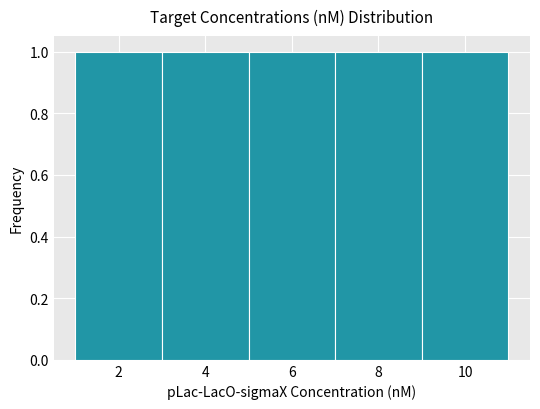

Reading left to right, list every bar in this chart as the range it spans on the x-axis followed by its height. The values are not printed on the chart, so give them approximately, as read against the axis.

1 to 3: 1
3 to 5: 1
5 to 7: 1
7 to 9: 1
9 to 11: 1